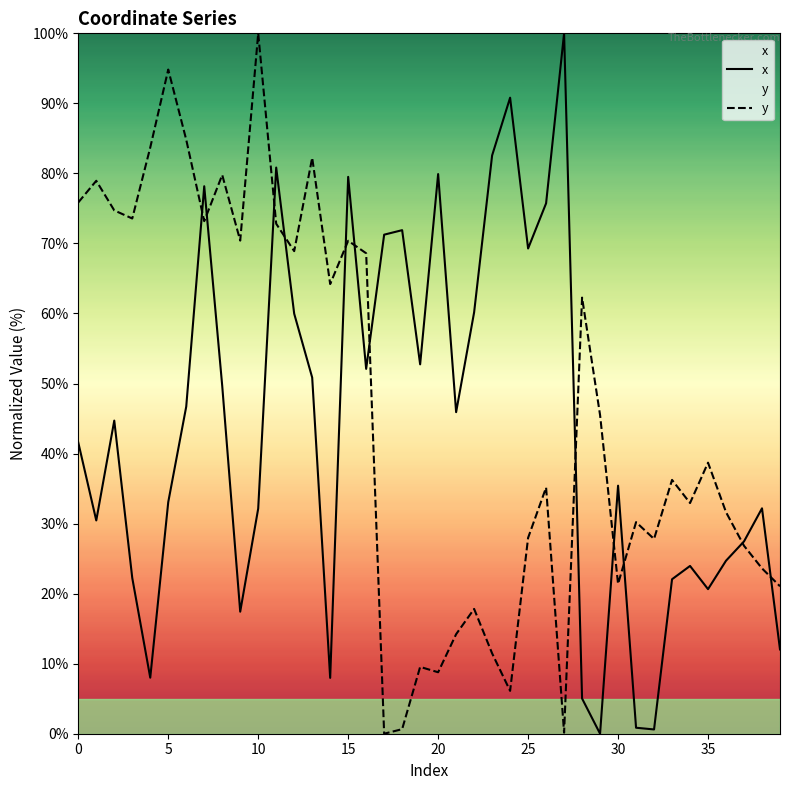

How many data points in y are above 38?

20